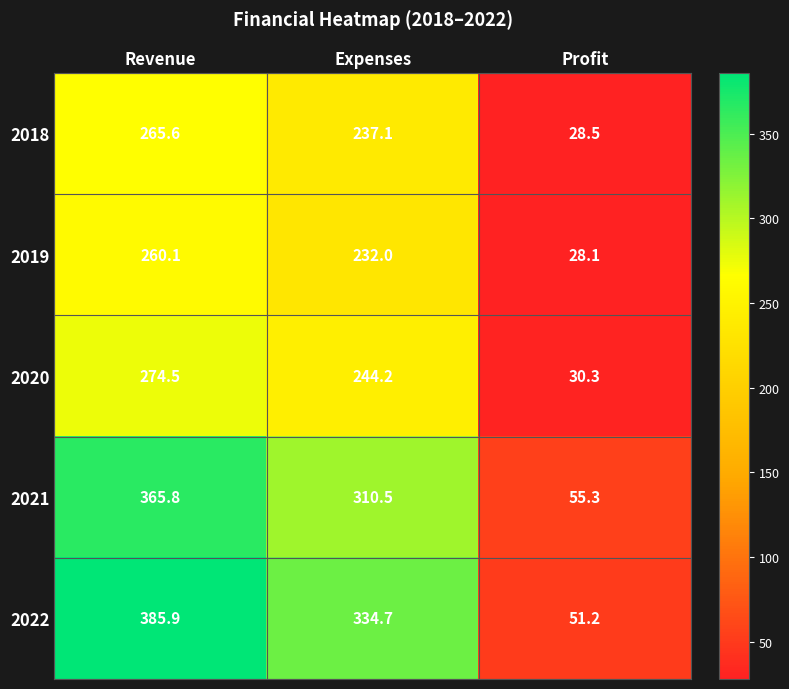

What is the difference between the maximum and second lowest values in the 2021 series?

55.3